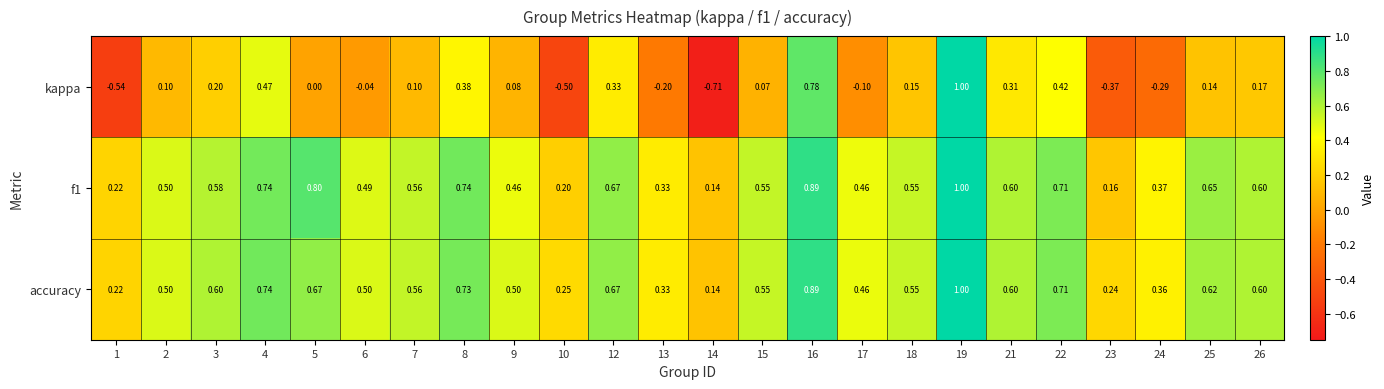

Which series has the largest total across all categories?

accuracy